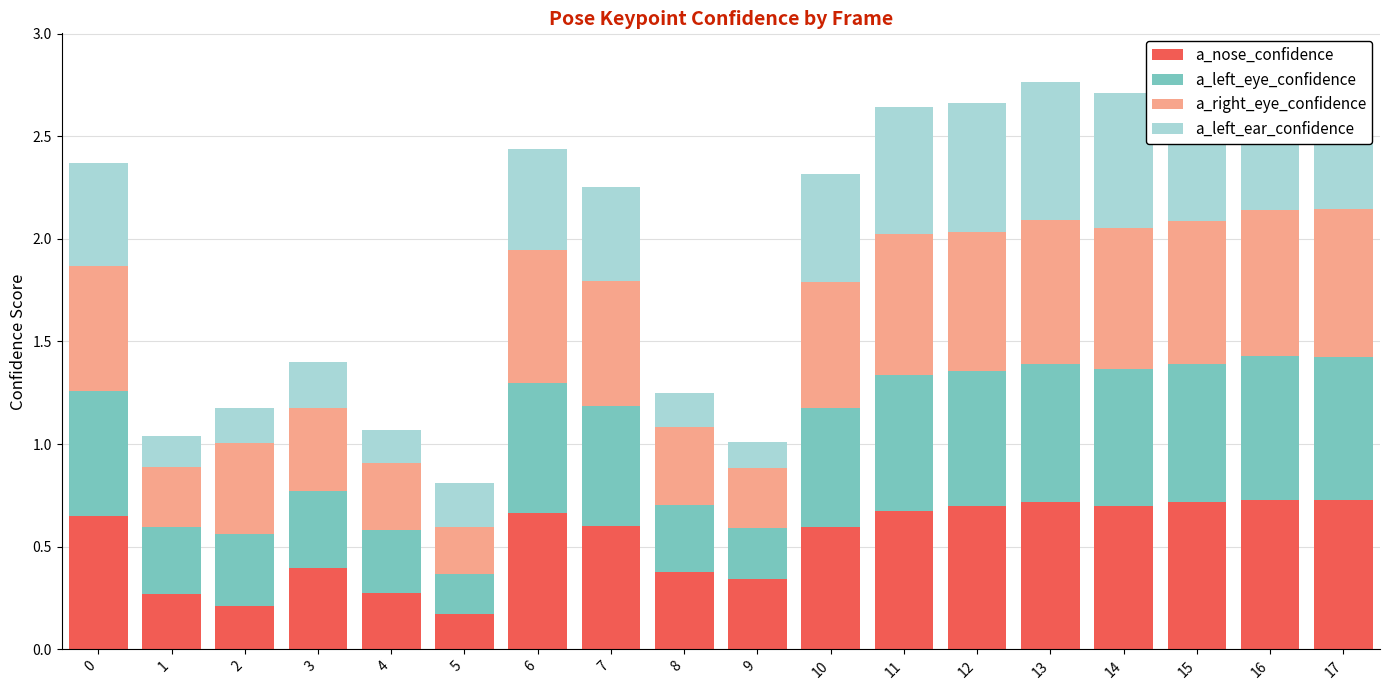

What is the minimum value shown in the chart?

0.1